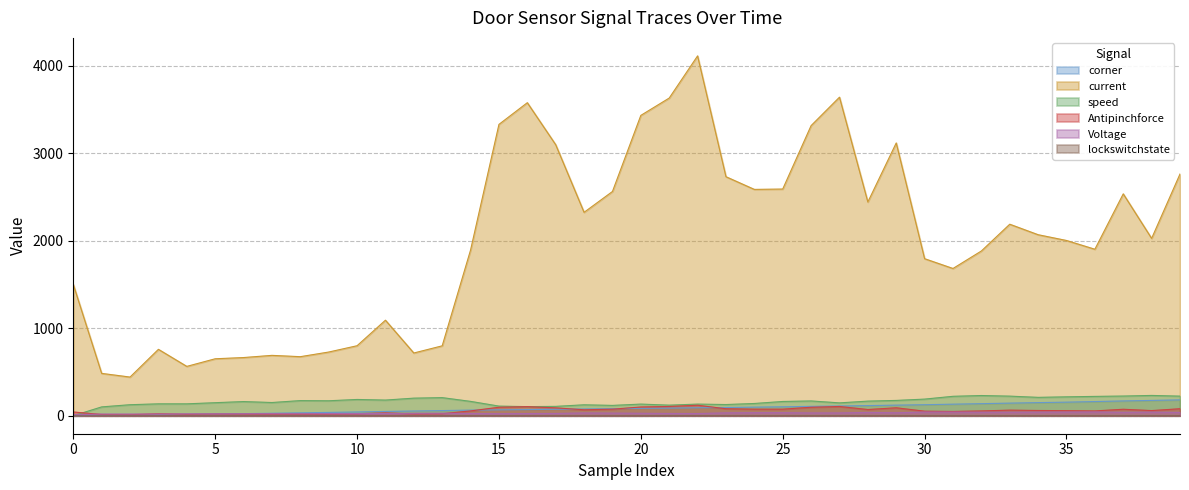

Reading right to left, what are all the values shown in this chart?

corner: 181	175	169	162	155	150	144	138	132	126	121	116	111	107	102	98	94	91	87	84	81	77	74	70	67	64	59	54	49	43	38	33	28	24	20	16	12	9	5	1
current: 2763	2027	2536	1903	2003	2069	2189	1883	1683	1795	3118	2443	3641	3316	2591	2587	2732	4113	3631	3433	2563	2325	3098	3578	3330	1894	799	717	1092	800	728	675	690	665	651	564	759	442	484	1501
speed: 224	232	225	221	216	210	224	231	222	190	175	167	147	169	163	140	128	133	121	133	118	125	107	104	110	164	207	201	179	186	171	173	151	162	149	136	136	126	101	0
Antipinchforce: 80	59	74	55	58	60	64	55	49	52	91	71	106	97	75	75	80	120	106	100	75	68	90	104	97	55	23	21	32	23	21	19	20	19	19	16	22	12	14	43
Voltage: 38	41	39	43	42	41	40	40	42	42	34	38	32	32	35	35	33	25	26	28	30	32	26	25	23	26	29	28	26	25	25	23	24	22	21	21	19	19	19	12
lockswitchstate: 1	1	1	1	1	1	1	1	1	1	1	1	1	1	1	1	1	1	1	0	0	0	0	0	0	0	0	0	0	0	0	0	0	0	0	0	0	0	0	0